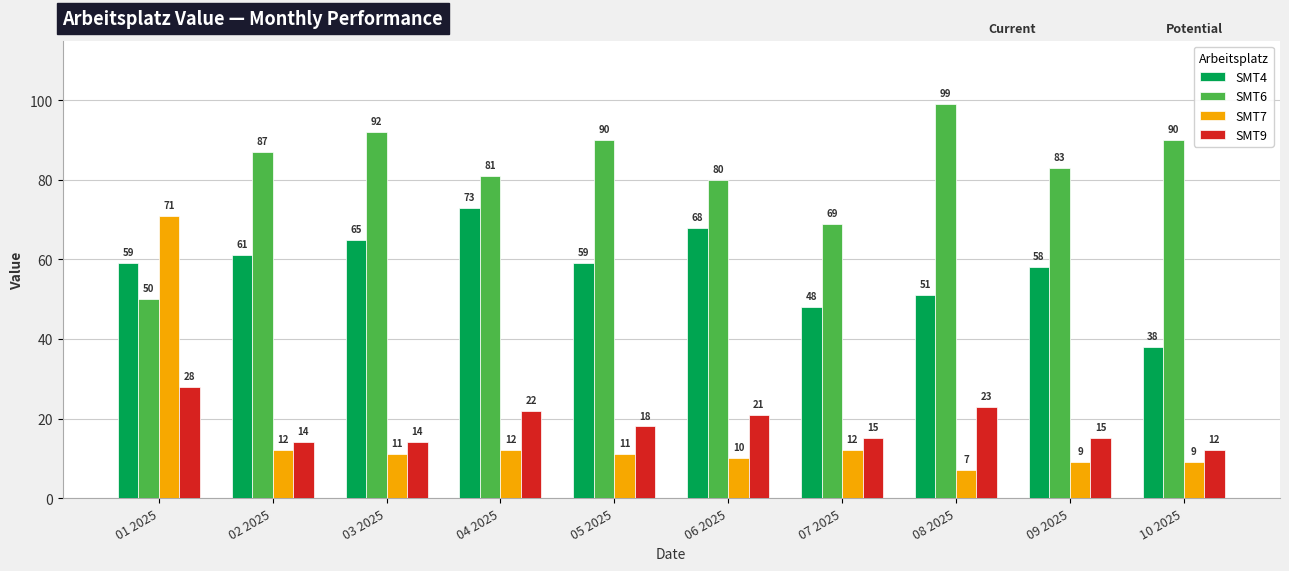

At which label is SMT9 closest to 20?

06 2025